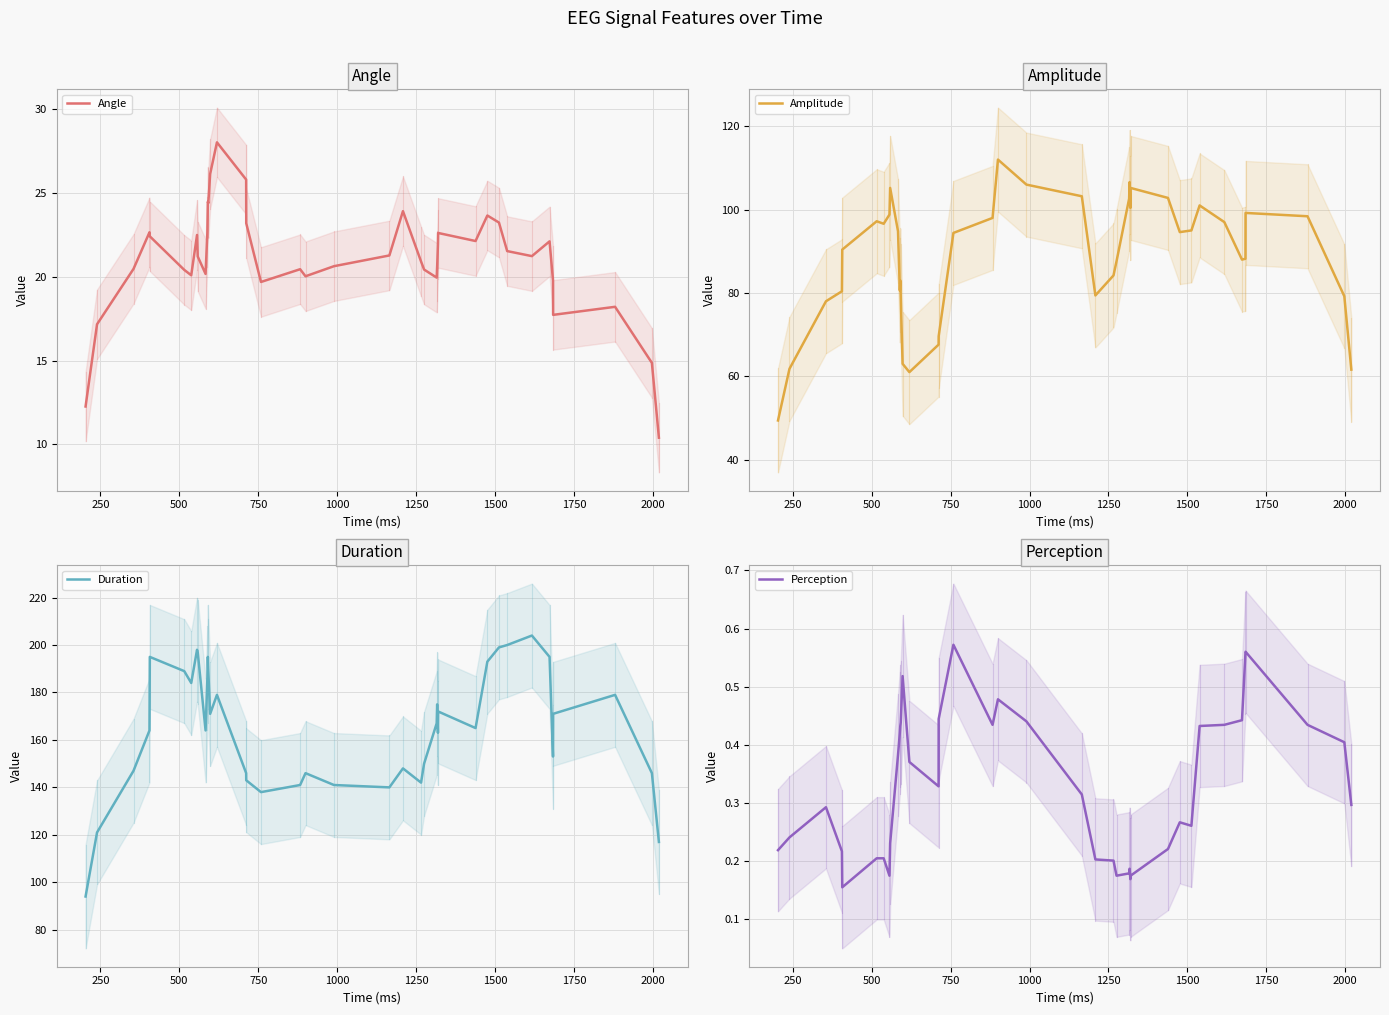

Reading right to left, transcribe all the data shown in this chart.

Angle: 10.4	14.9	18.2	17.7	19.8	22.1	21.2	21.5	23.2	23.6	22.1	22.6	21.9	20.6	19.9	20.4	20.9	23.9	21.3	20.6	20.0	20.4	19.7	23.2	25.8	28.0	26.1	24.4	24.5	22.7	20.2	21.2	22.5	20.1	20.4	22.4	22.6	20.5	17.2	12.3
Amplitude: 61.6	79.2	98.4	99.2	88.2	88.0	97.0	101.0	95.0	94.6	102.8	105.2	100.4	106.6	102.6	87.6	84.2	79.4	103.2	106.0	112.0	98.0	94.4	69.6	67.6	61.0	63.0	79.2	83.0	80.6	94.8	105.2	98.8	96.6	97.2	90.4	80.4	78.0	61.8	49.4
Duration: 117.0	146.0	179.0	171.0	153.0	195.0	204.0	200.0	199.0	193.0	165.0	172.0	163.0	175.0	167.0	150.0	142.0	148.0	140.0	141.0	146.0	141.0	138.0	143.0	146.0	179.0	171.0	189.0	195.0	186.0	164.0	197.0	198.0	184.0	189.0	195.0	164.0	147.0	121.0	94.0
Perception: 0.3	0.4	0.4	0.6	0.6	0.4	0.4	0.4	0.3	0.3	0.2	0.2	0.2	0.2	0.2	0.2	0.2	0.2	0.3	0.4	0.5	0.4	0.6	0.4	0.3	0.4	0.5	0.4	0.4	0.4	0.4	0.2	0.2	0.2	0.2	0.2	0.2	0.3	0.2	0.2